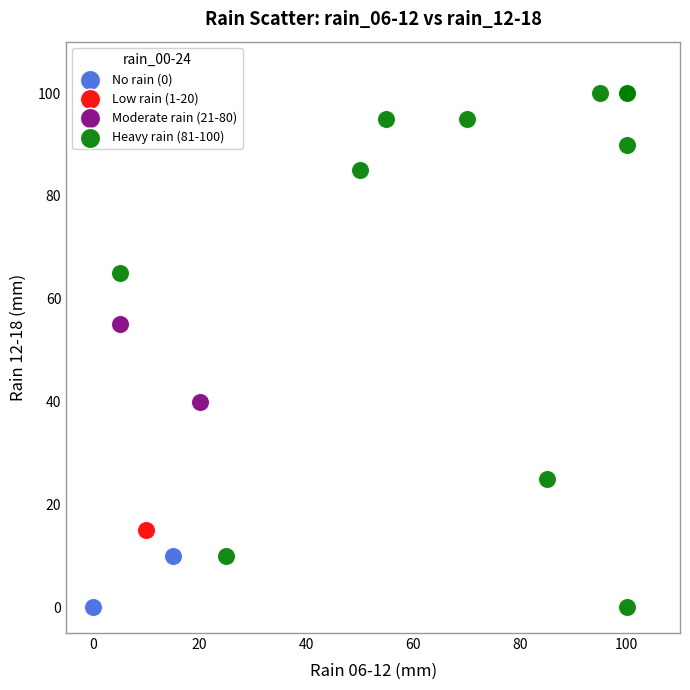

Which series reaches the maximum Y coordinate?

Heavy rain (81-100)